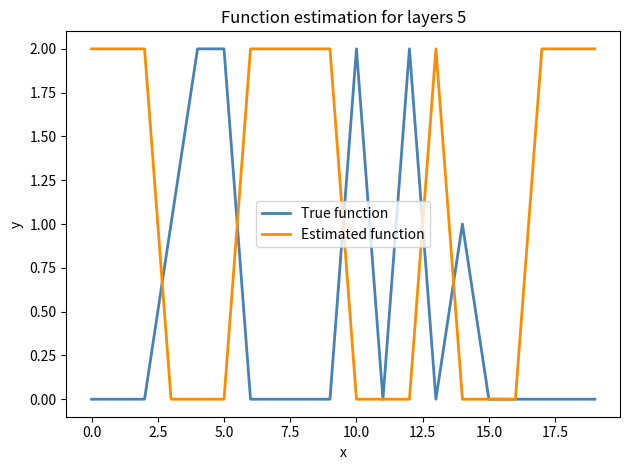

How many lines are shown in the chart?

2